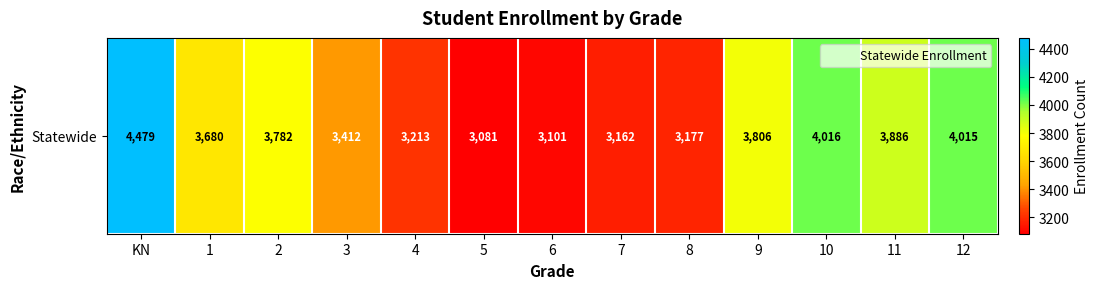

Approximately how many times larger is the value at 5 compared to 8?

1.0